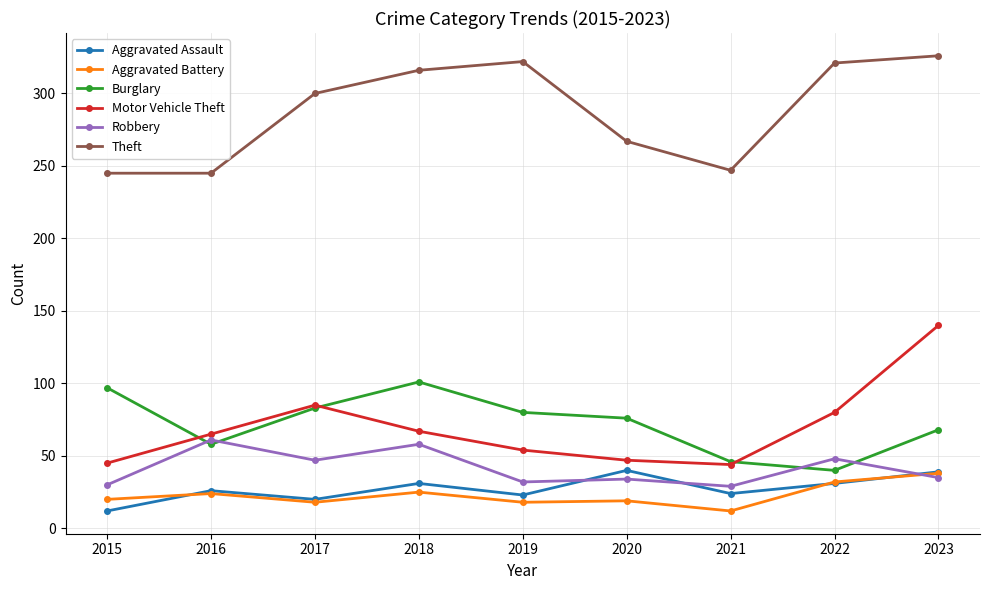

What is the value of the Robbery point at the 3rd from the left?

47